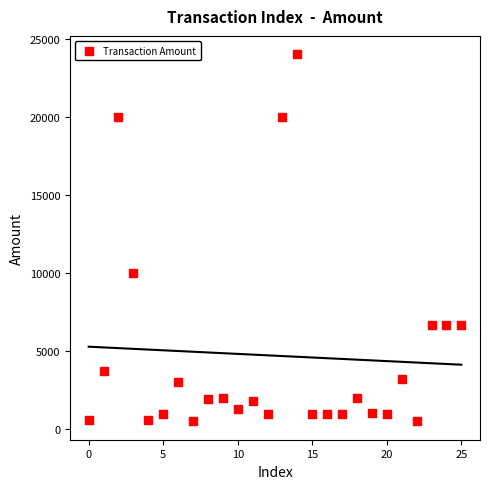

What is the range of Y values (max minus min)?

23500.0